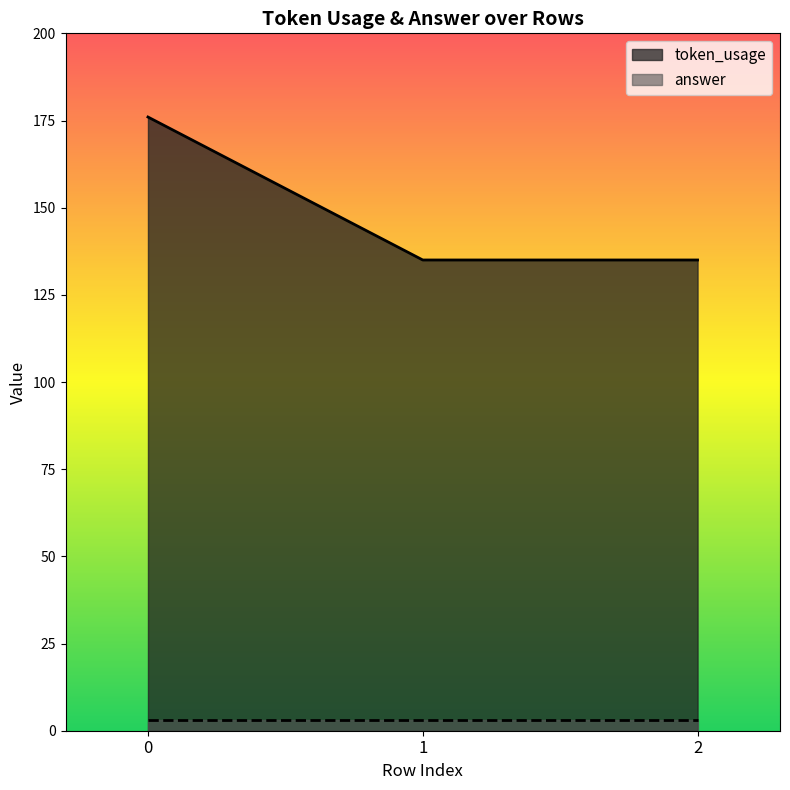

Reading right to left, extract all data points from this chart.

2=135	1=135	0=176